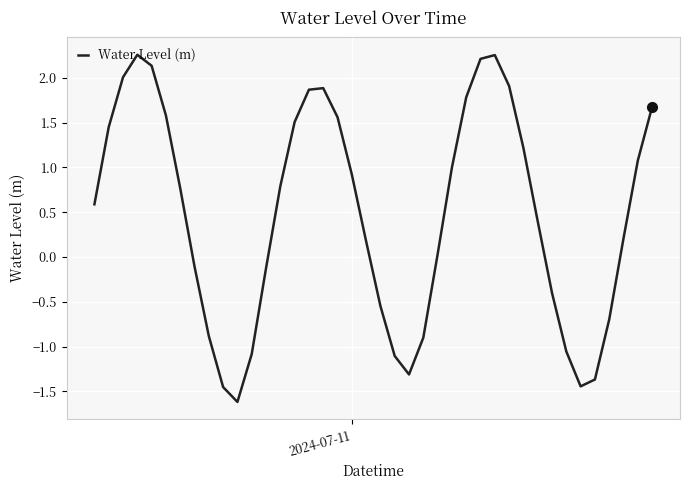

True or false: there are more than 0 points higher than both neighbors.

True